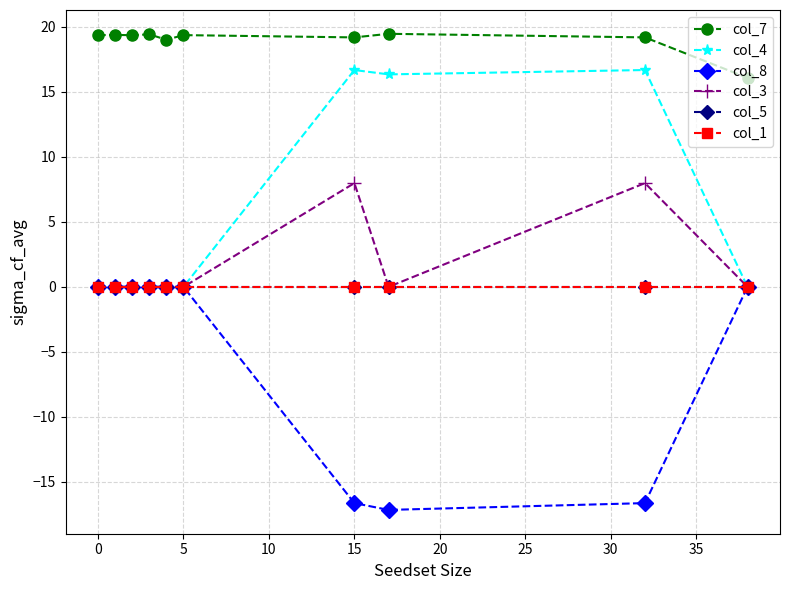

True or false: col_4 has more than 2 interior local peaks.

False